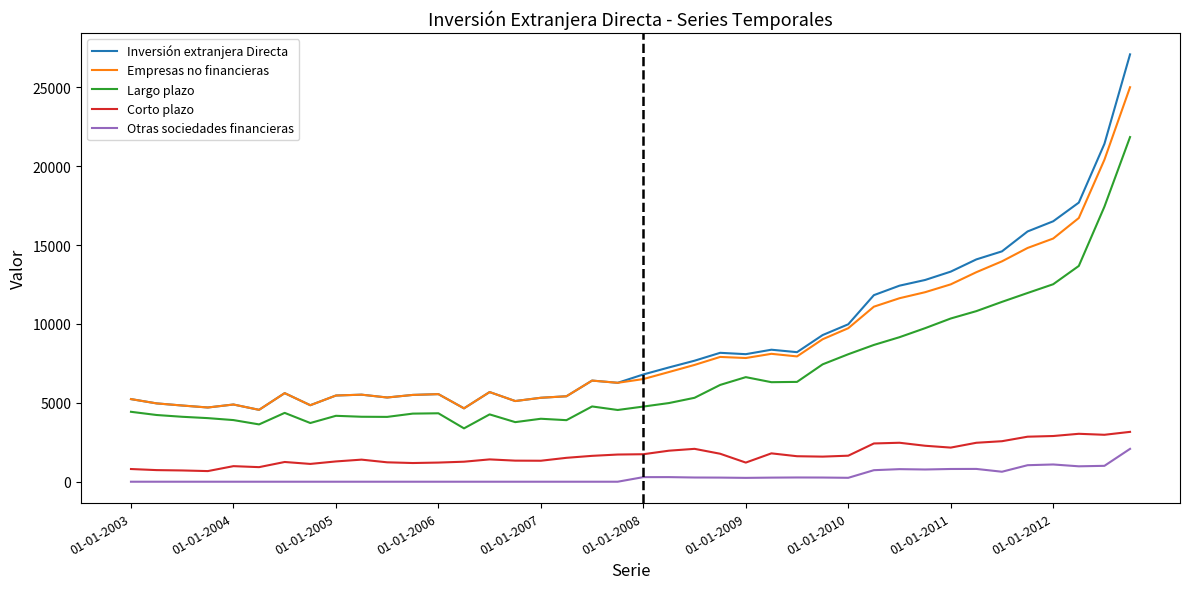

What is the highest value of the Corto plazo series?

3160